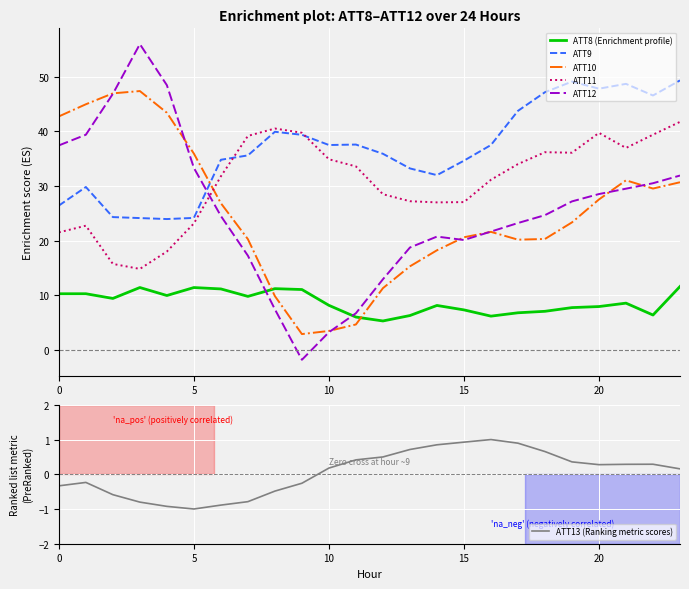

What is the difference between the maximum and minimum values in the ATT11 series?

27.0